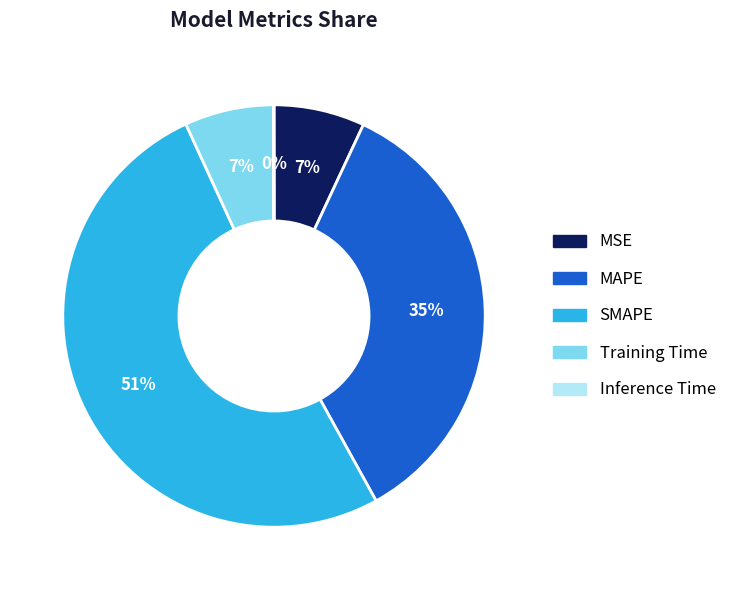

What is the largest slice in the pie chart?

SMAPE